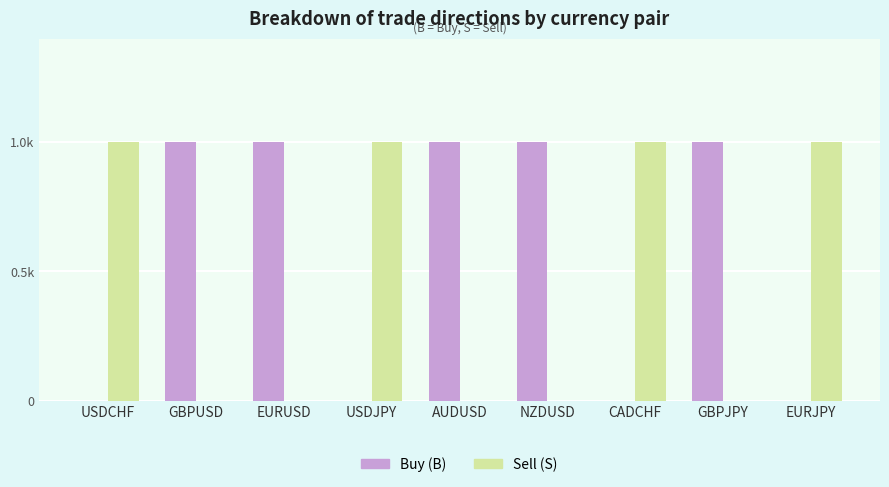

Are the bars grouped side by side (vs. stacked)?

Yes